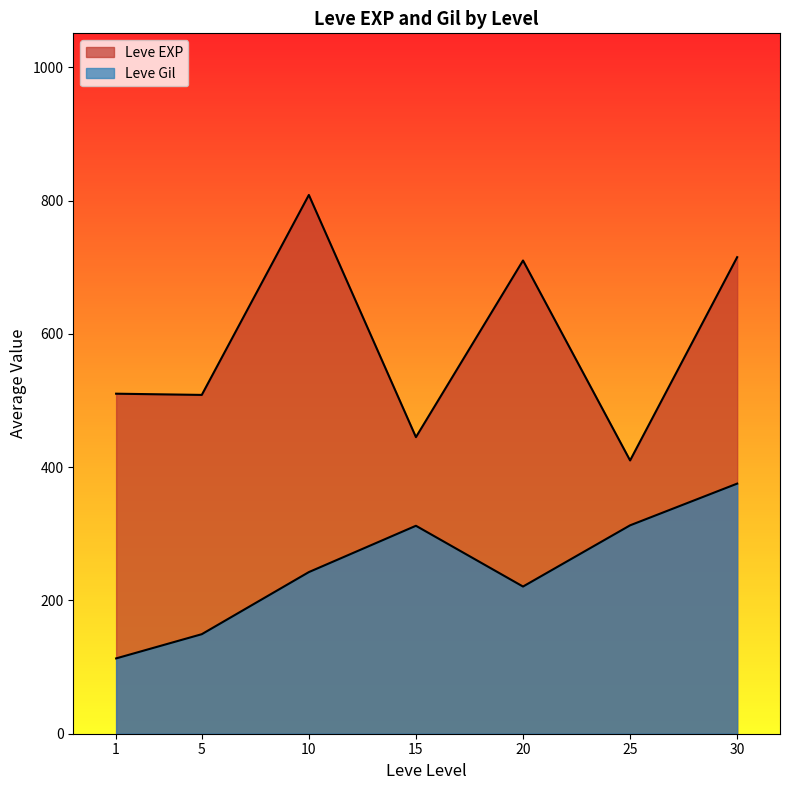

At which label is Leve EXP closest to 495?

1